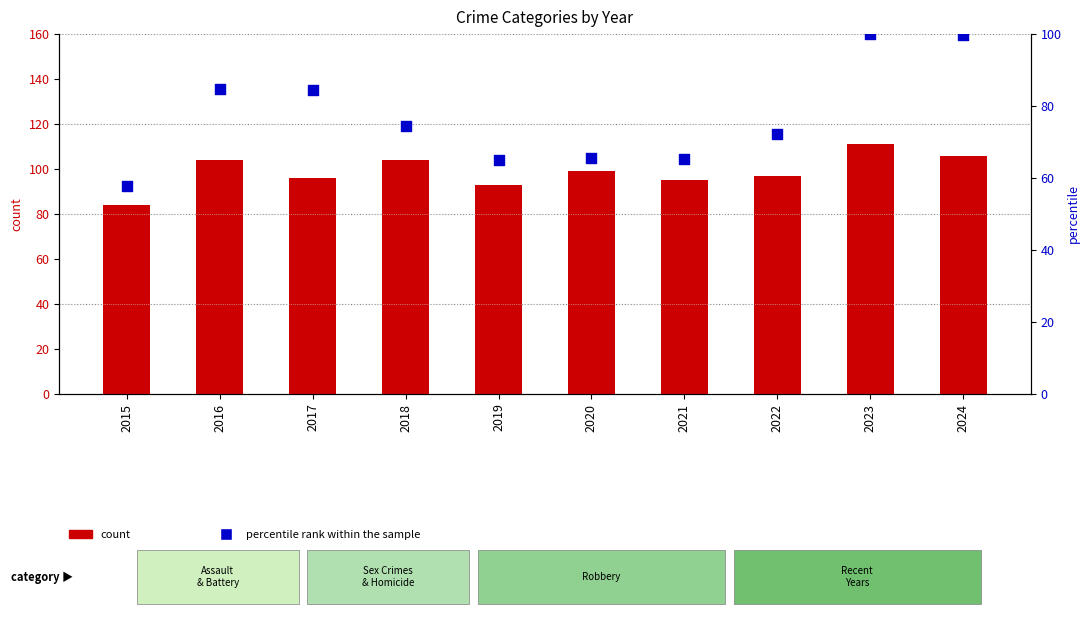

What is the total value across all series at 2015?

141.9